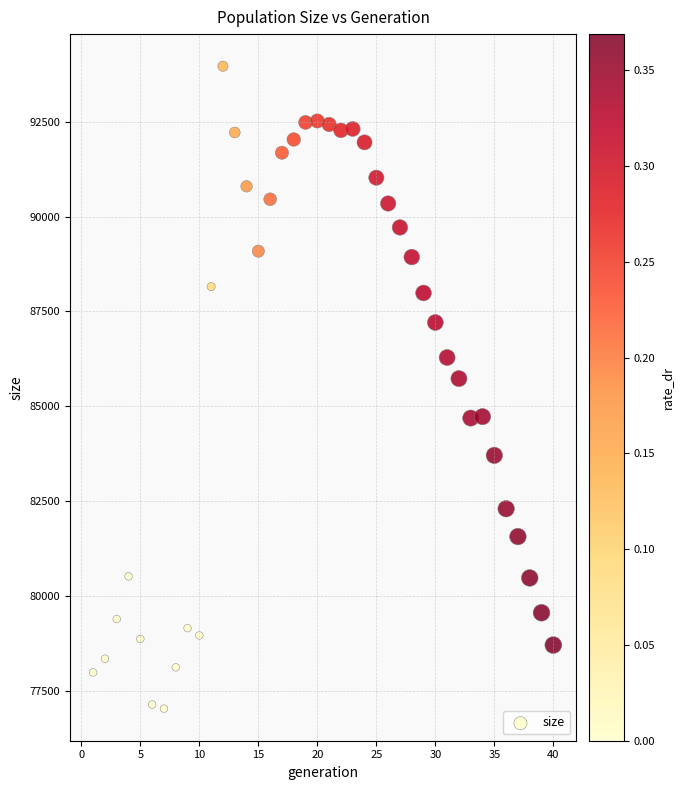

What Y value in the scatter plot is closest to 85496?

85729